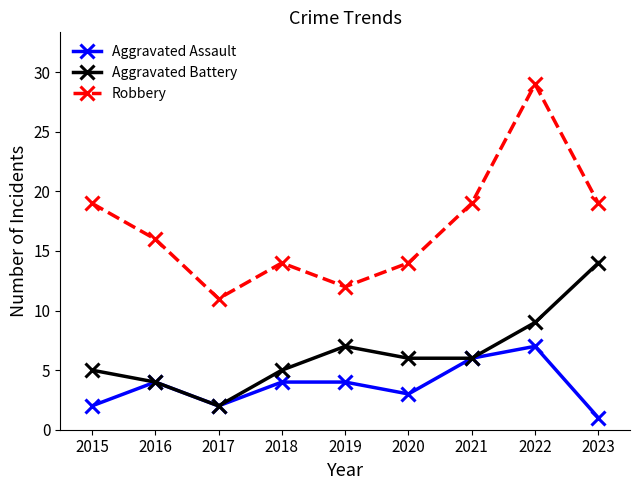

True or false: Aggravated Assault and Robbery intersect in this chart.

False